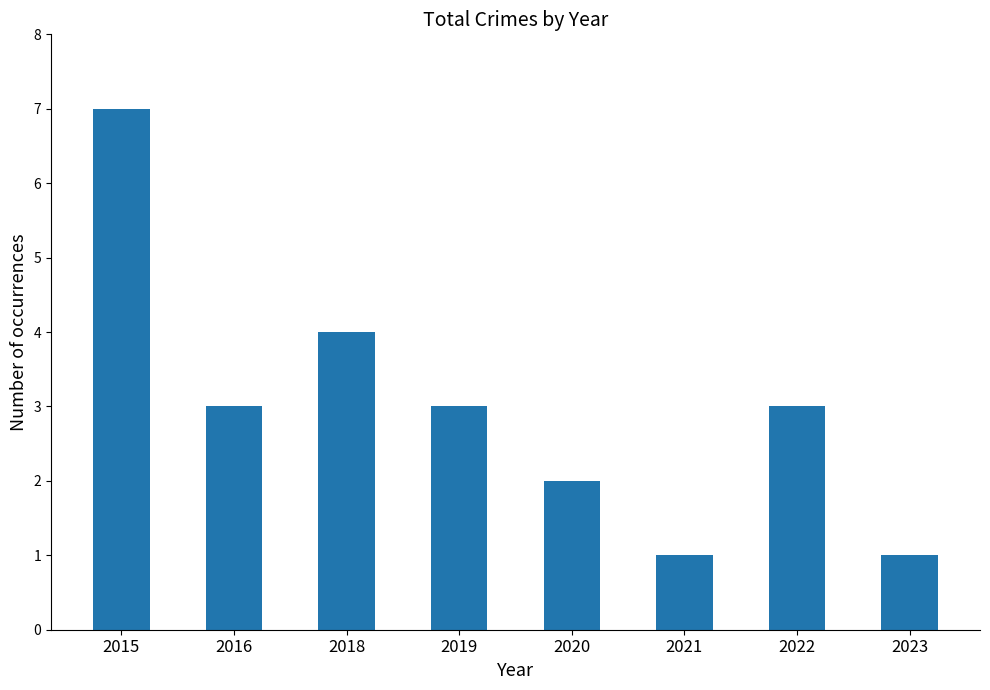

What is the difference between the maximum and minimum values?

6